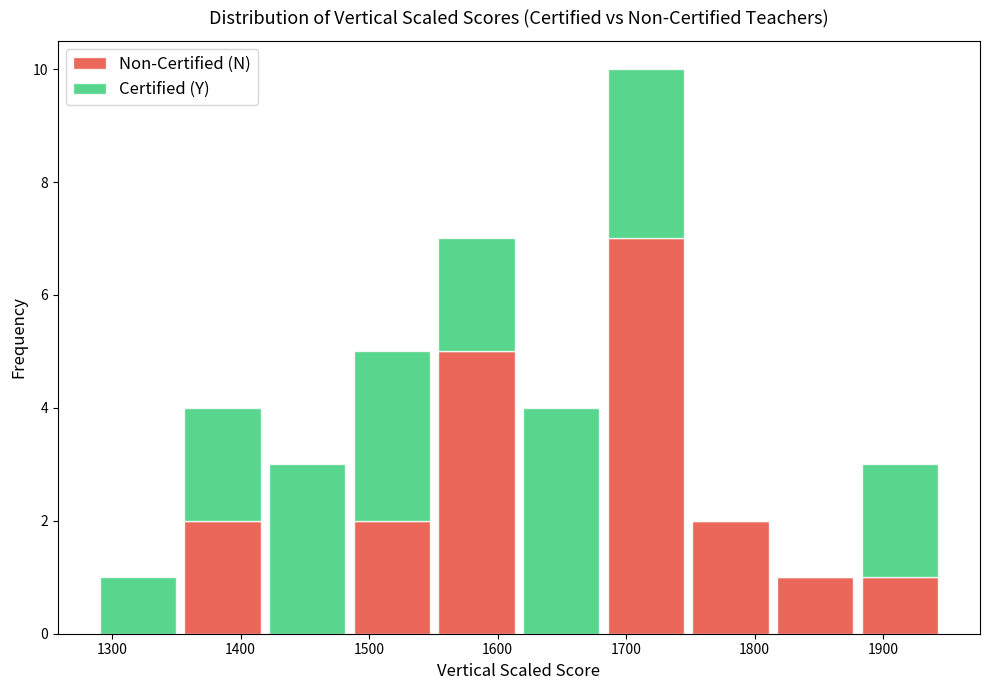

Reading left to right, transcribe this chart: for each stacked bar, give the range it covers on the x-axis and its total height. Neither the bar edges nor the heights are printed on the chart, so give them approximately, as read against the axes.

1290 to 1350: 1
1350 to 1420: 4
1420 to 1480: 3
1480 to 1550: 5
1550 to 1620: 7
1620 to 1680: 4
1680 to 1750: 10
1750 to 1810: 2
1810 to 1880: 1
1880 to 1950: 3